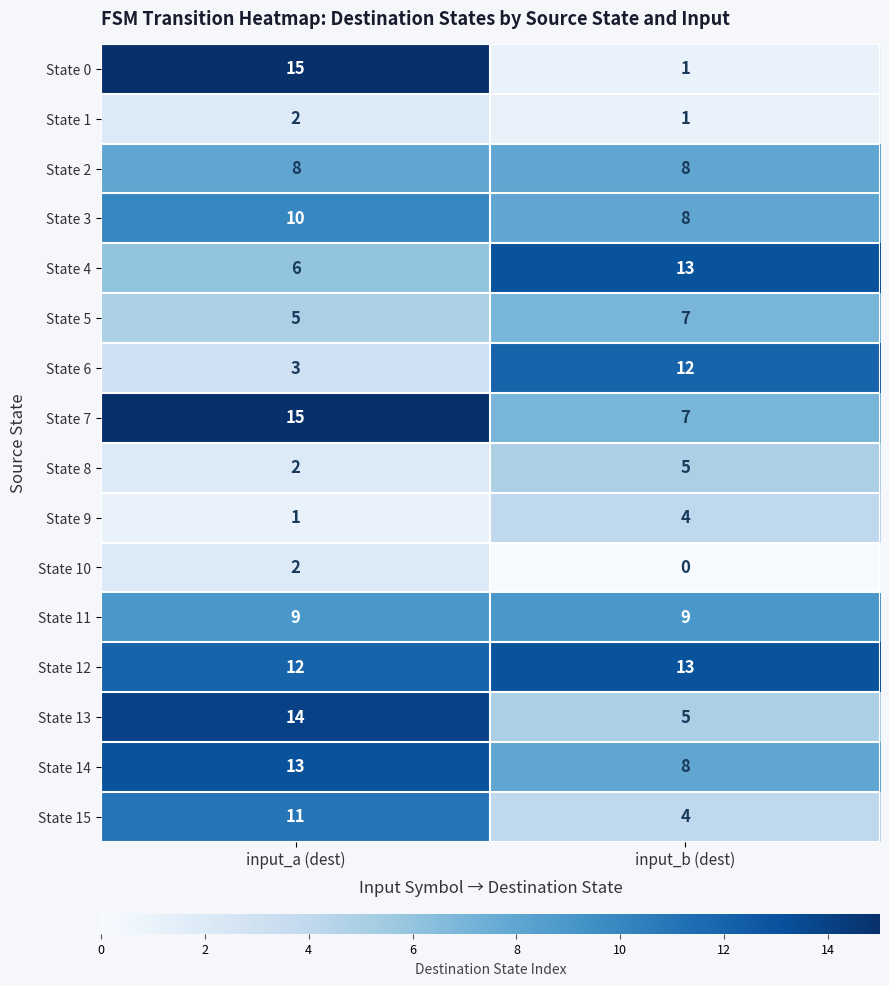

At which category is the sum across all series the highest?

input_a (dest)